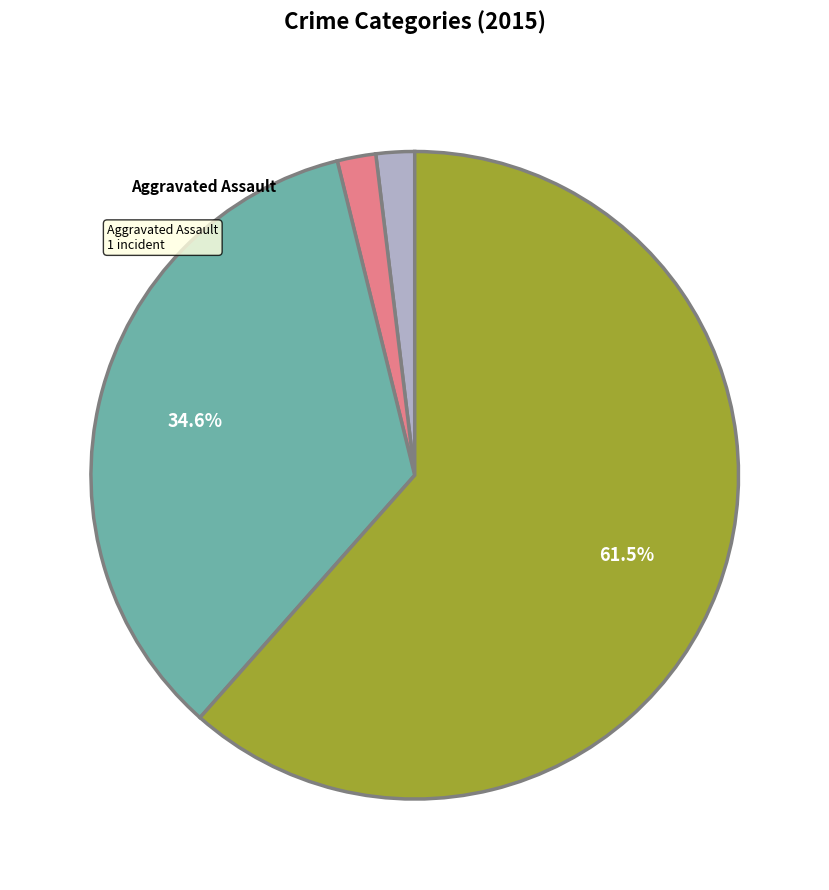

Does Robbery account for over 50% of the chart?

No